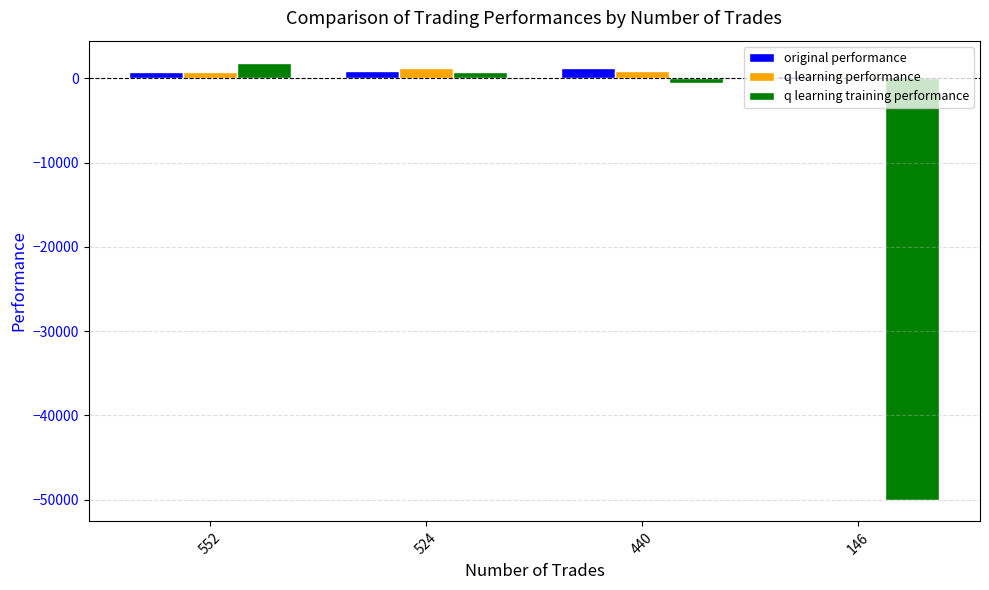

Which series changed the most between 552 and 146?

q learning training performance